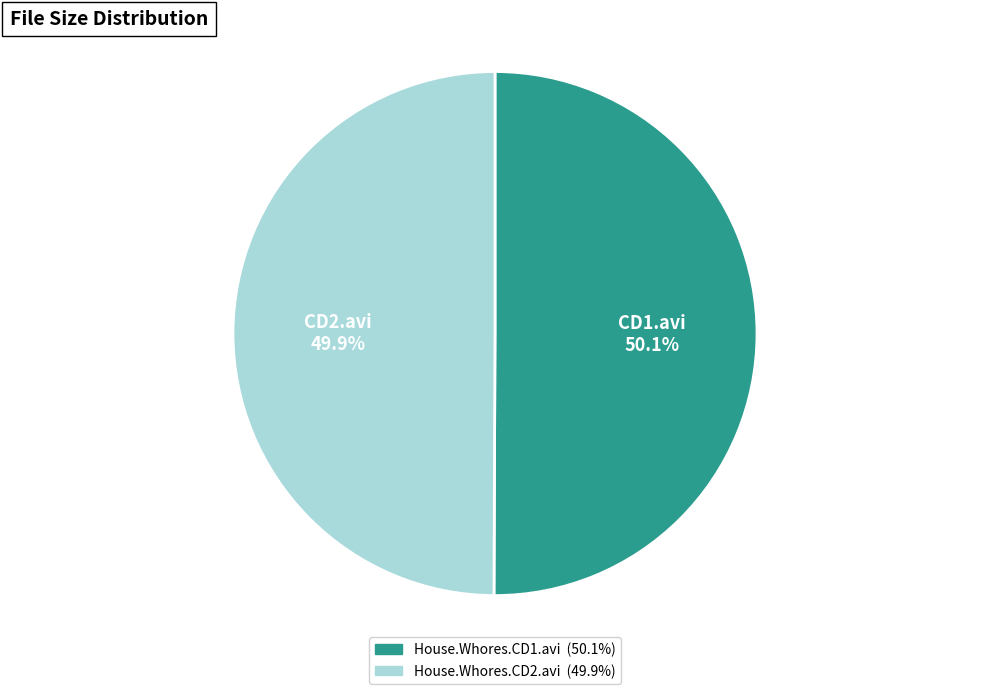

What portion of the pie excludes House.Whores.CD2.avi?

50.1%